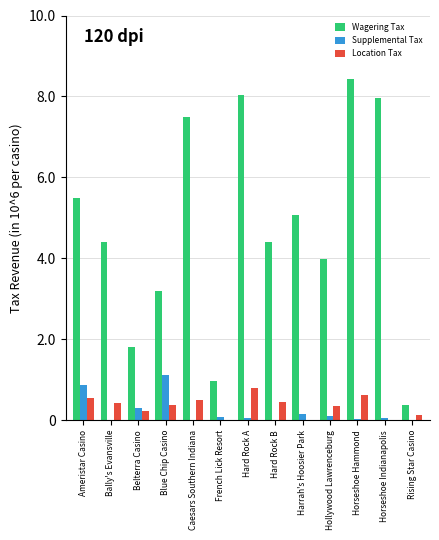

Between Belterra Casino and Hollywood Lawrenceburg, which series saw the biggest shift?

Wagering Tax